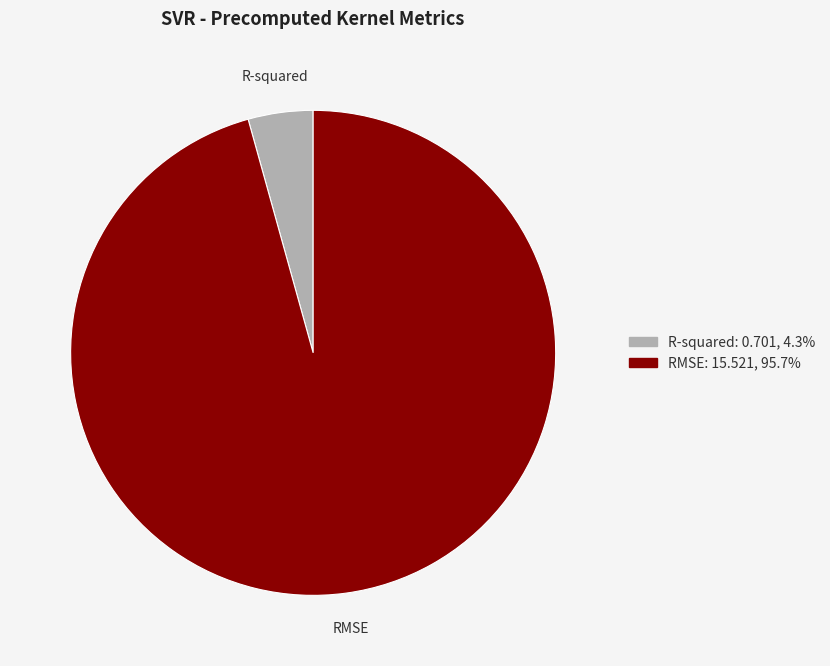

What is the majority slice?

RMSE